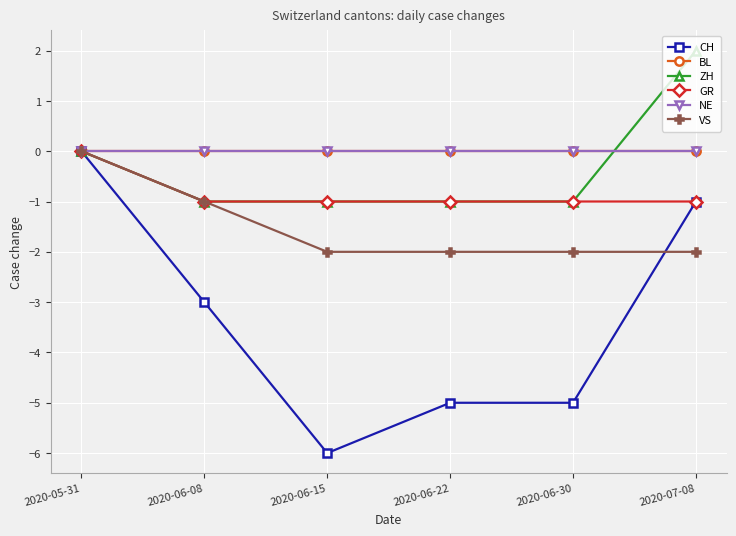

Reading left to right, what are all the values shown in this chart?

CH: 2020-05-31=0	2020-06-08=-3	2020-06-15=-6	2020-06-22=-5	2020-06-30=-5	2020-07-08=-1
BL: 2020-05-31=0	2020-06-08=0	2020-06-15=0	2020-06-22=0	2020-06-30=0	2020-07-08=0
ZH: 2020-05-31=0	2020-06-08=-1	2020-06-15=-1	2020-06-22=-1	2020-06-30=-1	2020-07-08=2
GR: 2020-05-31=0	2020-06-08=-1	2020-06-15=-1	2020-06-22=-1	2020-06-30=-1	2020-07-08=-1
NE: 2020-05-31=0	2020-06-08=0	2020-06-15=0	2020-06-22=0	2020-06-30=0	2020-07-08=0
VS: 2020-05-31=0	2020-06-08=-1	2020-06-15=-2	2020-06-22=-2	2020-06-30=-2	2020-07-08=-2